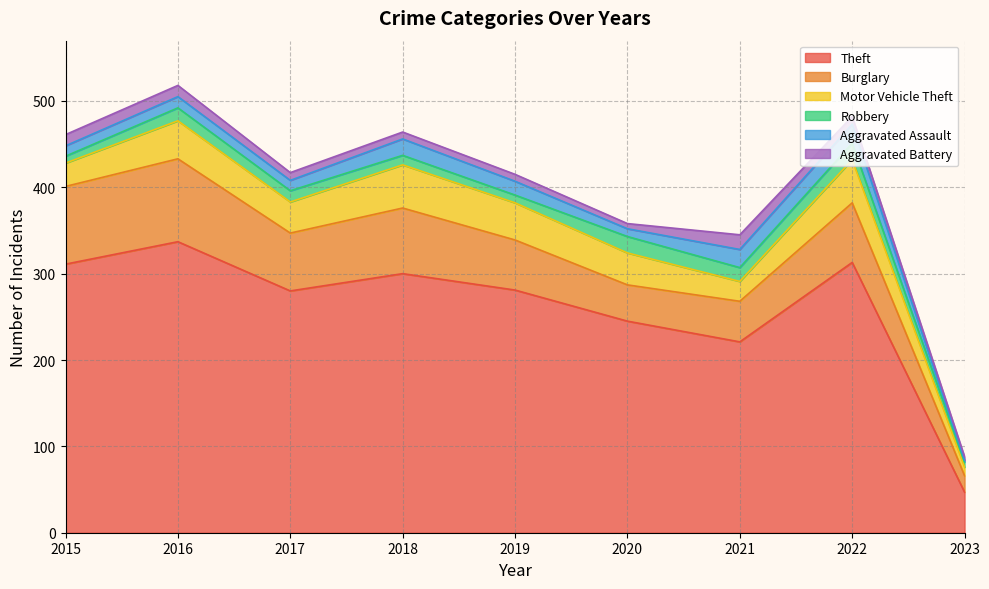

Reading left to right, what are all the values shown in this chart?

Theft: 2015=311	2016=337	2017=280	2018=300	2019=281	2020=245	2021=221	2022=313	2023=47
Burglary: 2015=90	2016=96	2017=67	2018=76	2019=58	2020=42	2021=47	2022=69	2023=19
Motor Vehicle Theft: 2015=27	2016=44	2017=36	2018=50	2019=43	2020=37	2021=23	2022=50	2023=10
Robbery: 2015=8	2016=15	2017=13	2018=11	2019=9	2020=19	2021=16	2022=19	2023=6
Aggravated Assault: 2015=12	2016=13	2017=12	2018=19	2019=16	2020=9	2021=21	2022=22	2023=2
Aggravated Battery: 2015=13	2016=13	2017=9	2018=8	2019=8	2020=6	2021=17	2022=9	2023=4